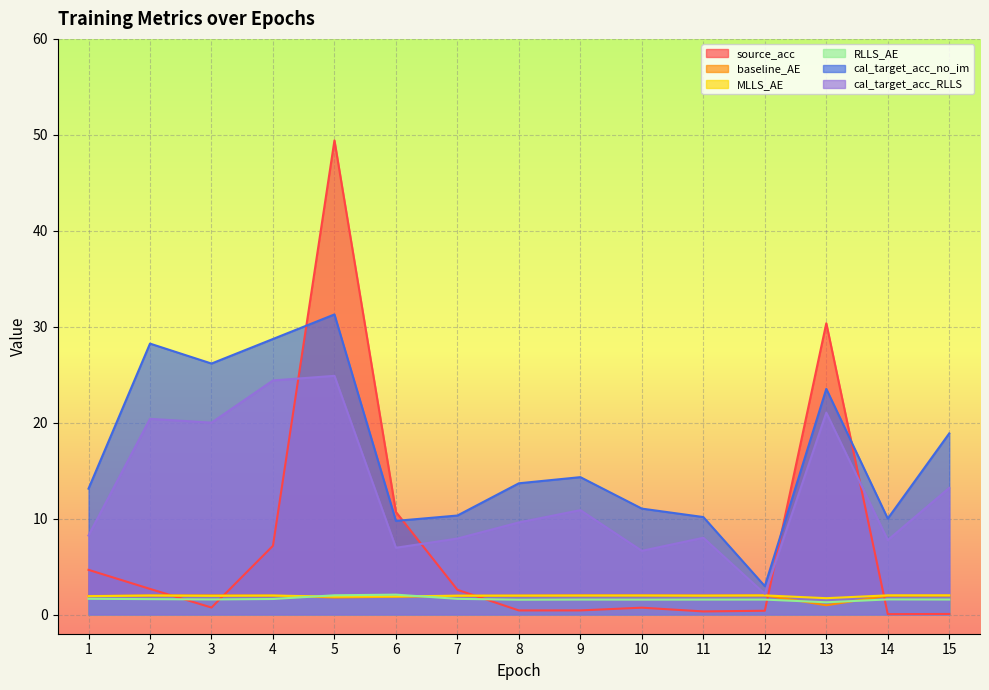

What is the difference between the cal_target_acc_no_im values at 10 and 7?

0.7